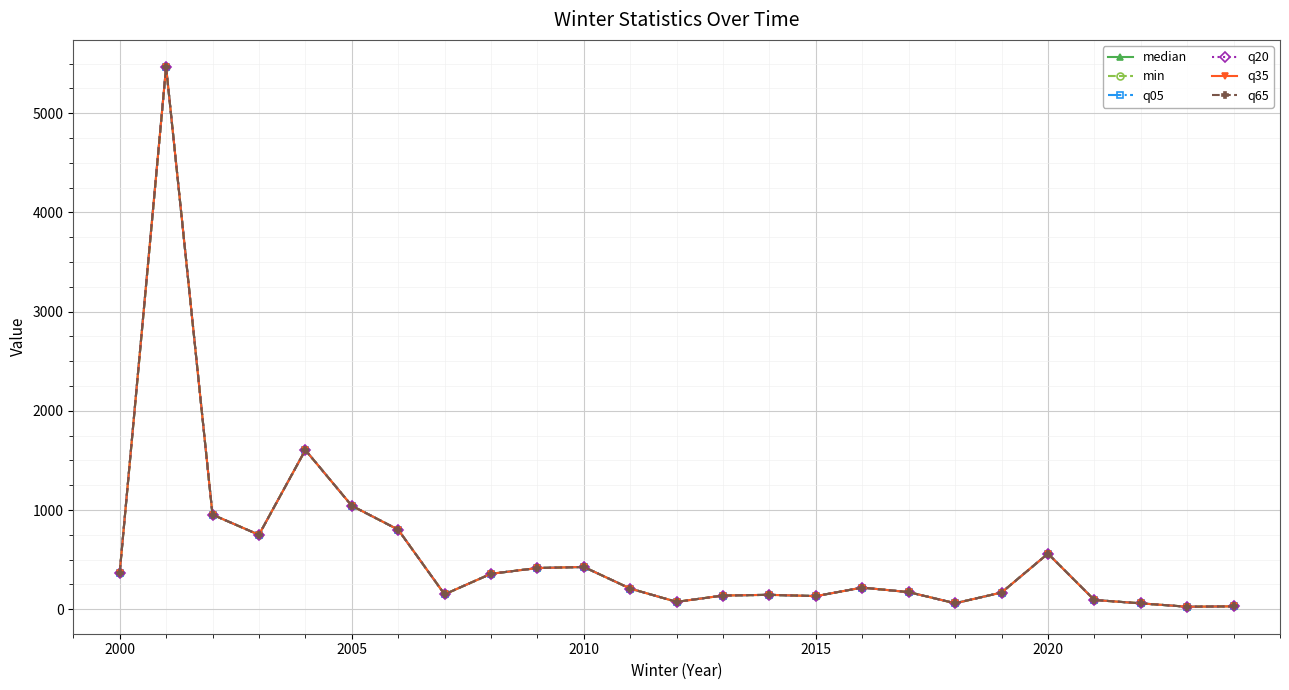

How many interior local valleys does the q20 series have?

6